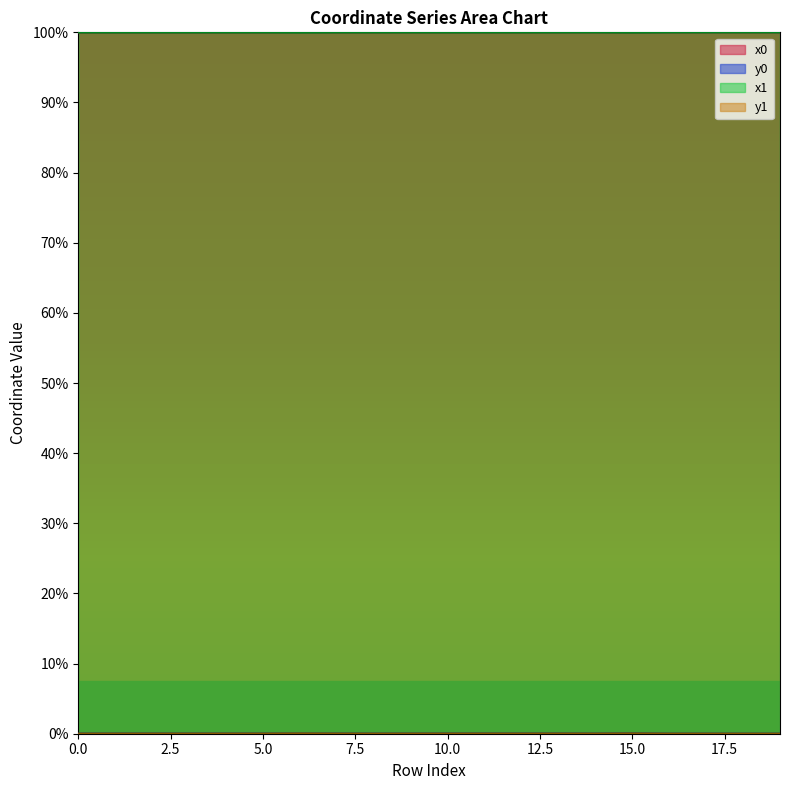

Where is the first local maximum for x1?

3